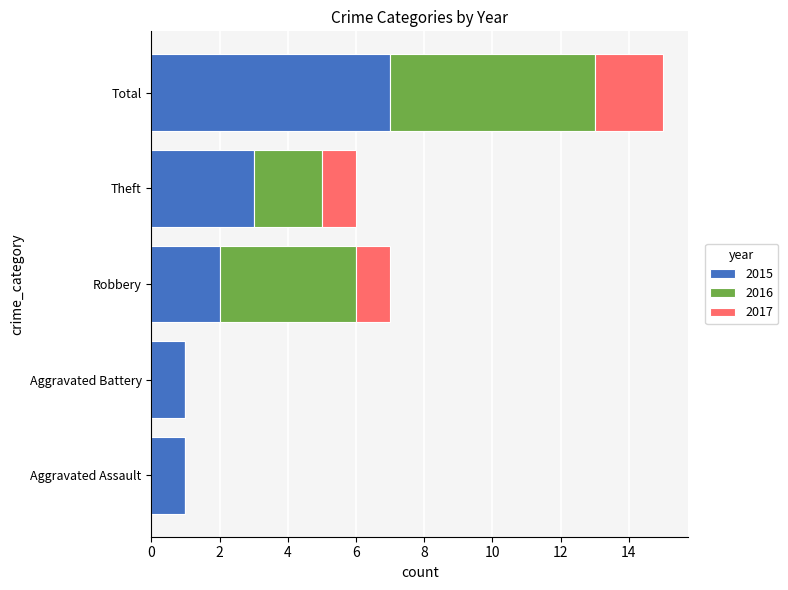

What is the sum of all 2015 values?

14